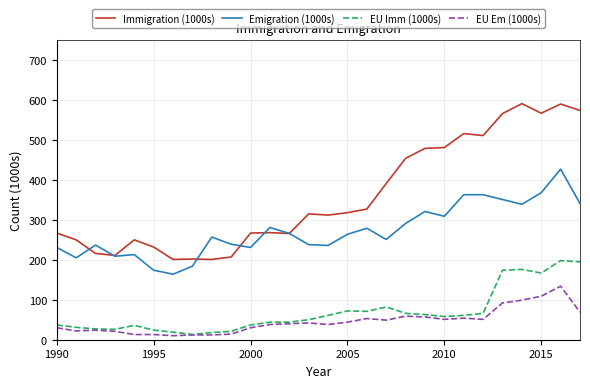

True or false: EU Imm (1000s) and Emigration (1000s) cross at least once.

False